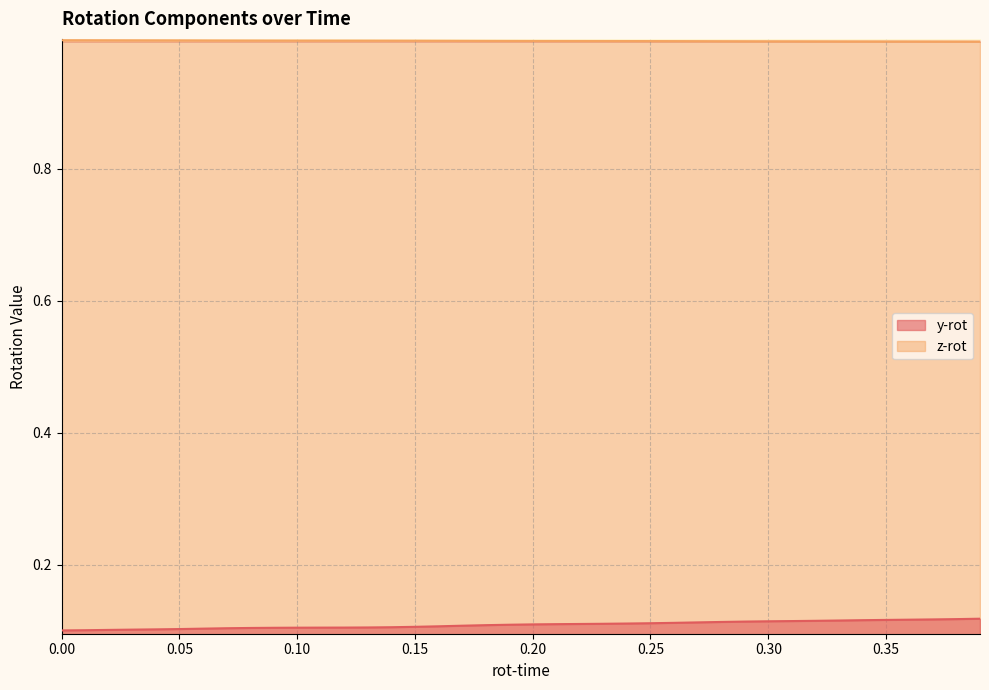

True or false: y-rot and z-rot intersect in this chart.

False